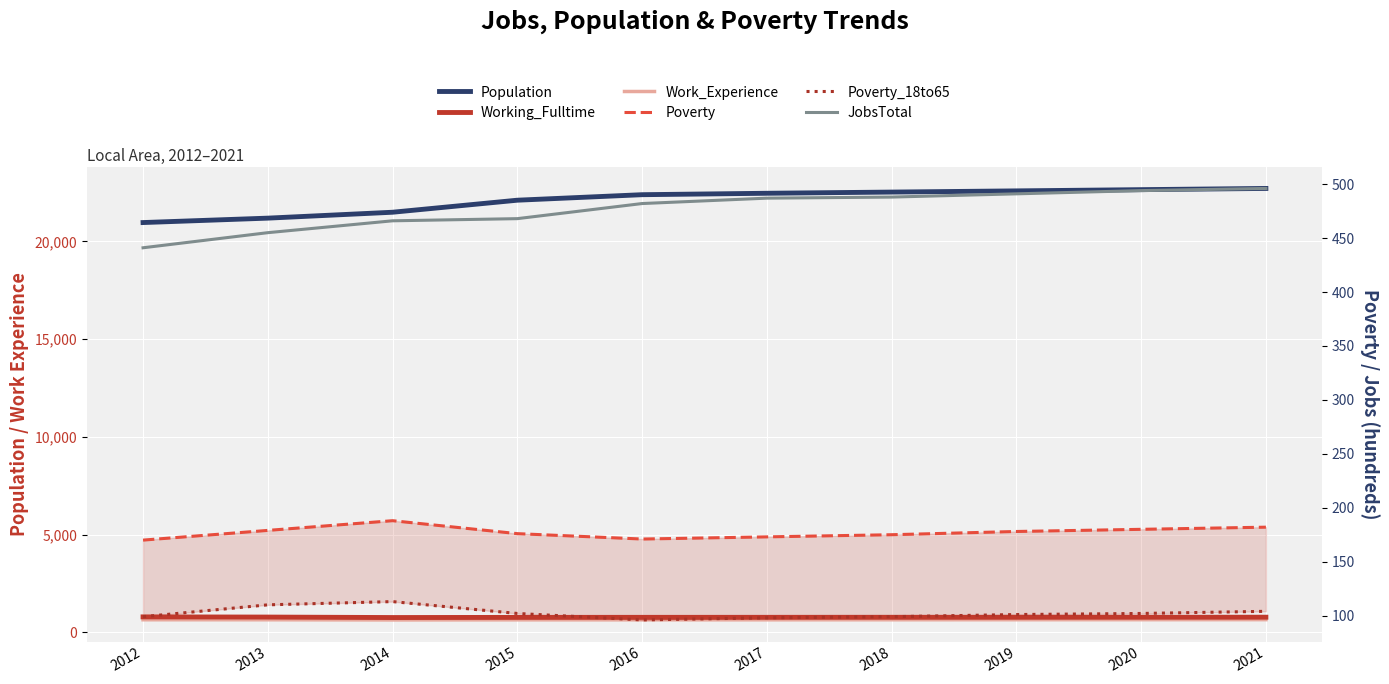

How many categories are shown in the chart?

10